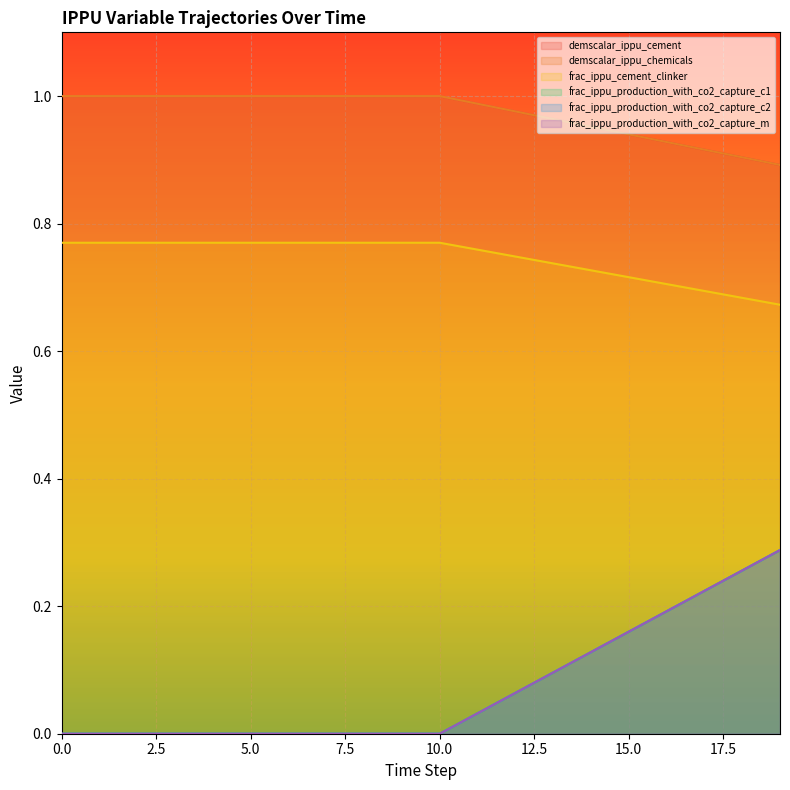

Reading left to right, what are all the values shown in this chart?

demscalar_ippu_cement: 0.8	0.8	0.8	0.8	0.8	0.8	0.8	0.8	0.8	0.8	0.8	0.8	0.7	0.7	0.7	0.7	0.7	0.7	0.7	0.7
demscalar_ippu_chemicals: 1.0	1.0	1.0	1.0	1.0	1.0	1.0	1.0	1.0	1.0	1.0	1.0	1.0	1.0	1.0	0.9	0.9	0.9	0.9	0.9
frac_ippu_cement_clinker: 1.0	1.0	1.0	1.0	1.0	1.0	1.0	1.0	1.0	1.0	1.0	1.0	1.0	1.0	1.0	0.9	0.9	0.9	0.9	0.9
frac_ippu_production_with_co2_capture_c1: 0.0	0.0	0.0	0.0	0.0	0.0	0.0	0.0	0.0	0.0	0.0	0.0	0.1	0.1	0.1	0.2	0.2	0.2	0.3	0.3
frac_ippu_production_with_co2_capture_c2: 0.0	0.0	0.0	0.0	0.0	0.0	0.0	0.0	0.0	0.0	0.0	0.0	0.1	0.1	0.1	0.2	0.2	0.2	0.3	0.3
frac_ippu_production_with_co2_capture_m: 0.0	0.0	0.0	0.0	0.0	0.0	0.0	0.0	0.0	0.0	0.0	0.0	0.1	0.1	0.1	0.2	0.2	0.2	0.3	0.3